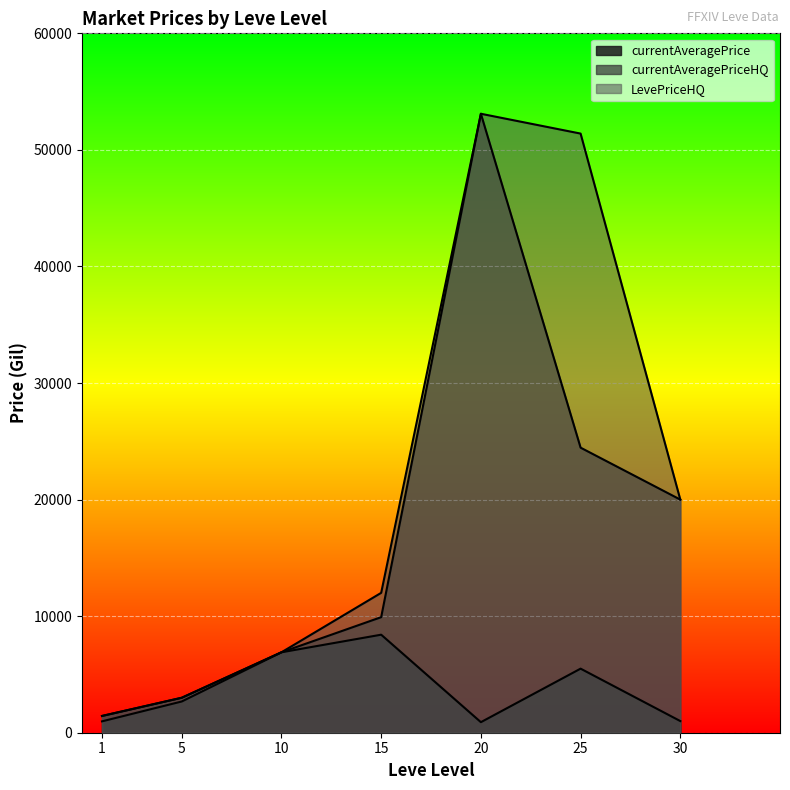

Where is the first local maximum for currentAveragePriceHQ?

20